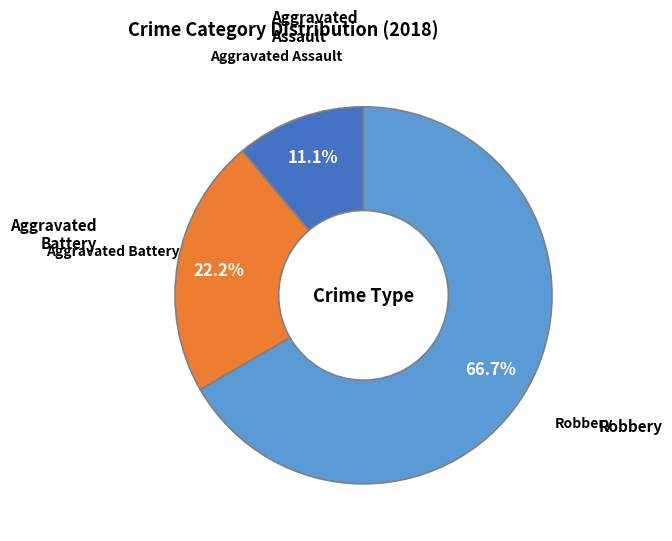

Is there any slice that represents more than half of the pie?

Yes